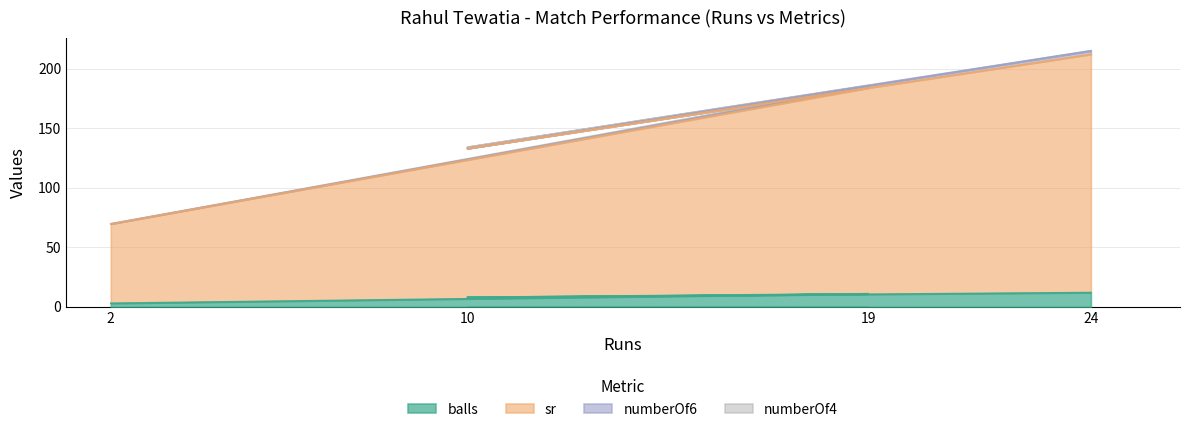

Which has a higher value, 19 or 24?

24